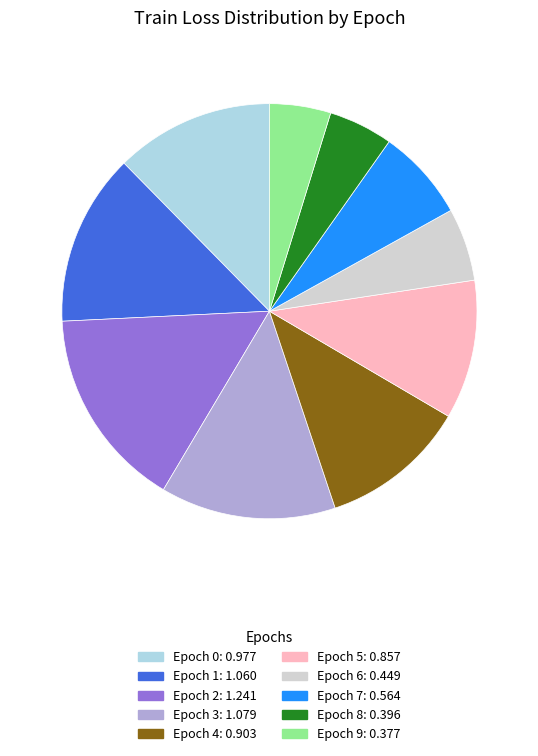

Is there a majority slice in this chart?

No